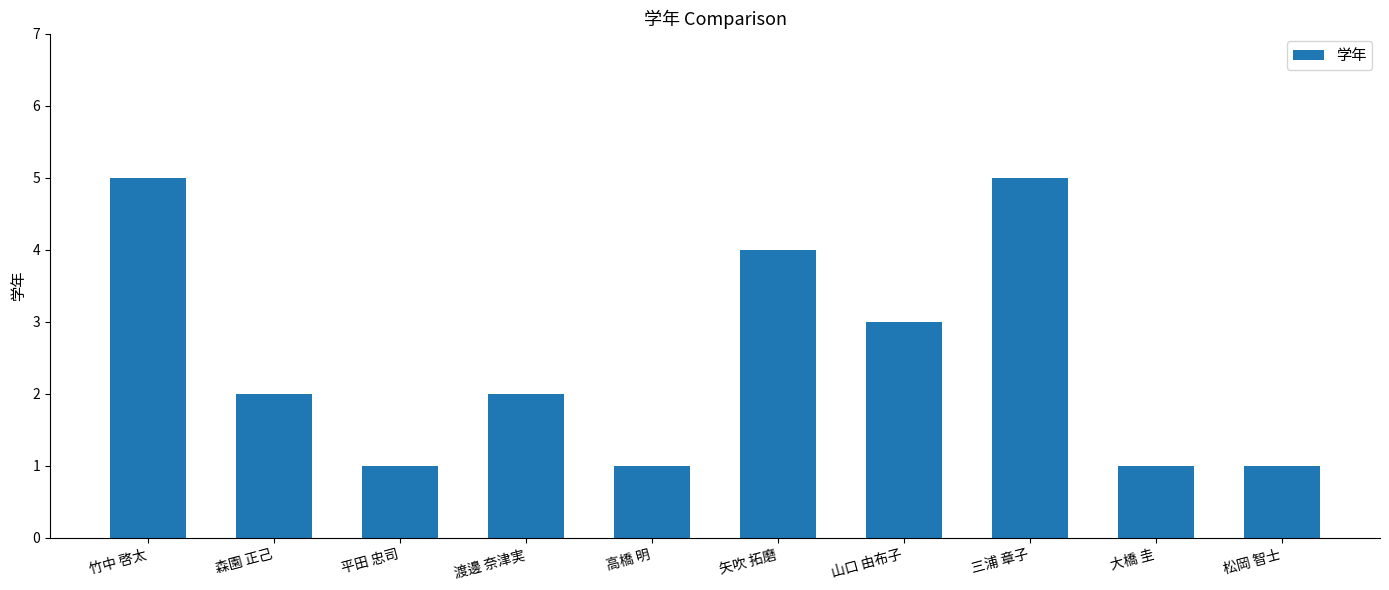

Count the values in the range 1 to 4.

8